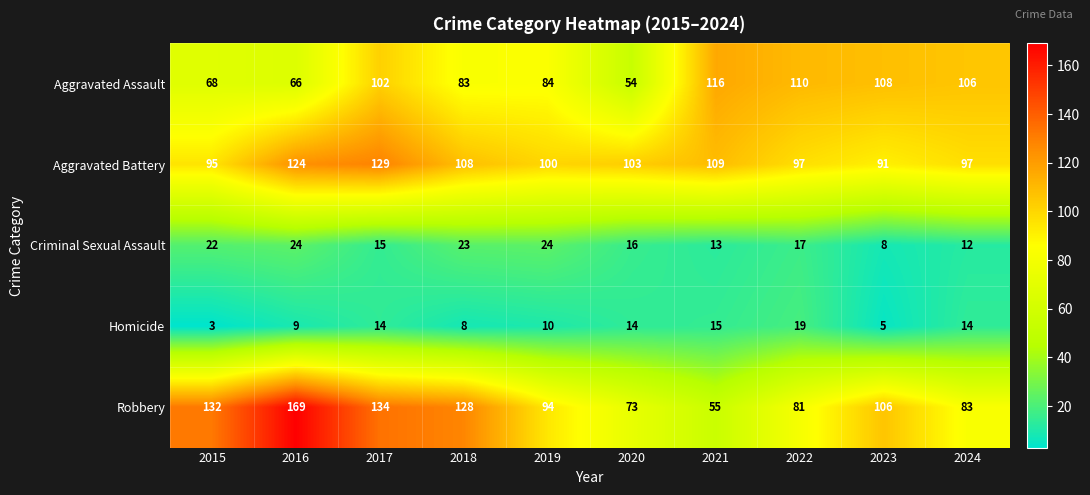

Which series has the widest spread of values?

Robbery